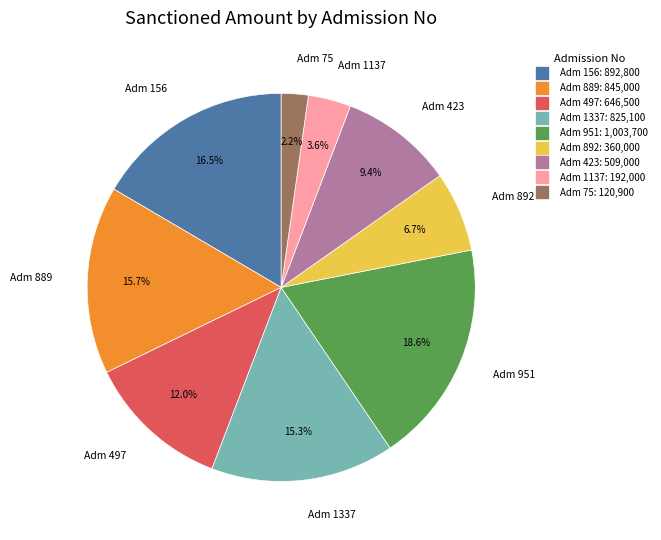

Is there any slice that represents more than half of the pie?

No